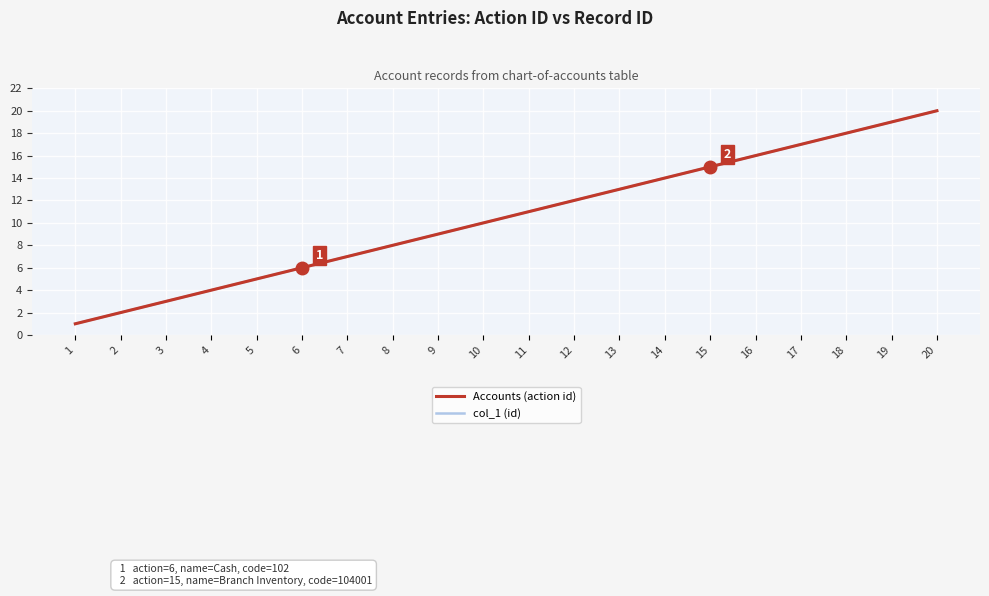

At 7, list the series in order from largest to smallest.

Accounts (action id), col_1 (id)